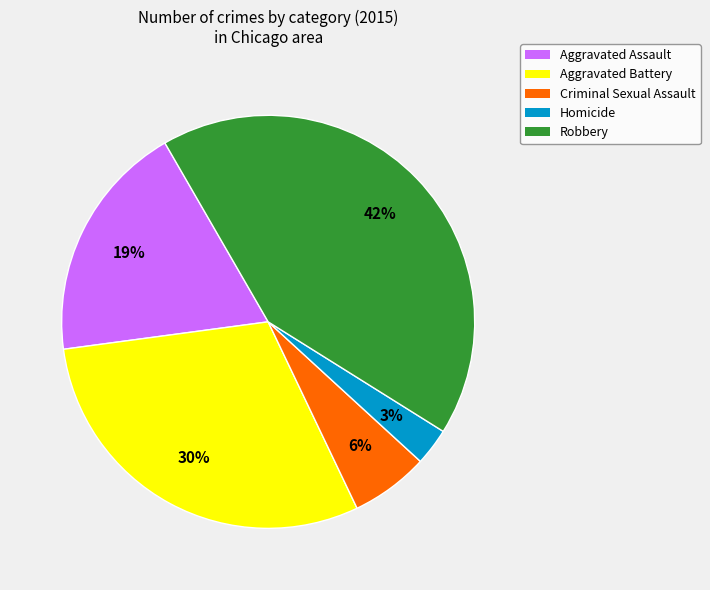

Which has a higher value, Aggravated Assault or Criminal Sexual Assault?

Aggravated Assault